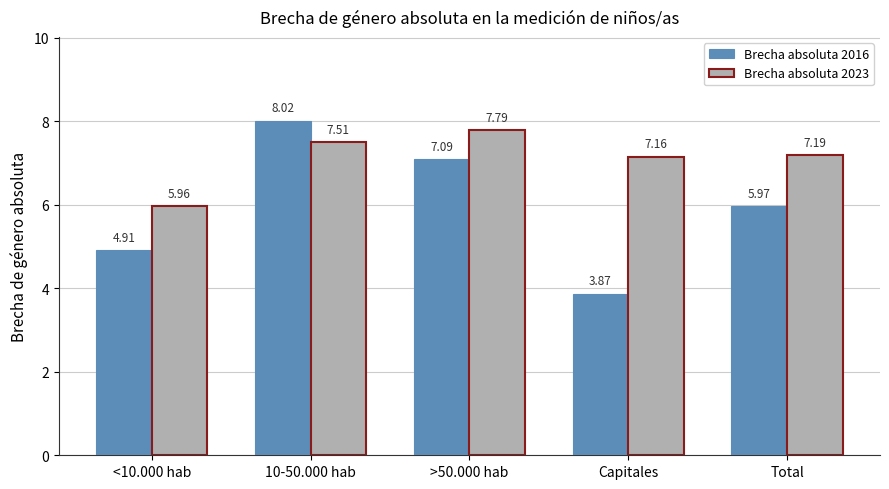

What is the label of the 2nd bar from the left?

10-50.000 hab